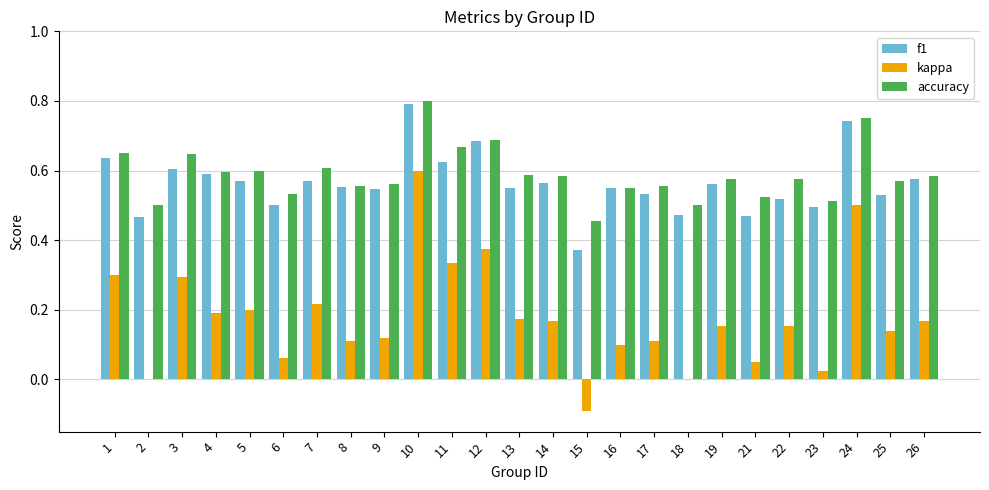

Count the accuracy values in the range 0 to 1.

25